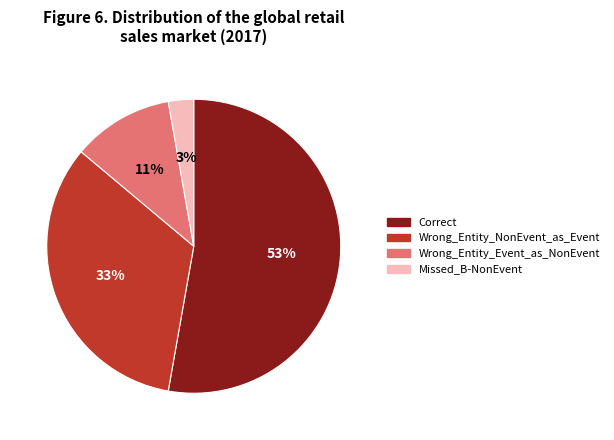

To the nearest percent, what portion does Correct represent?

53%